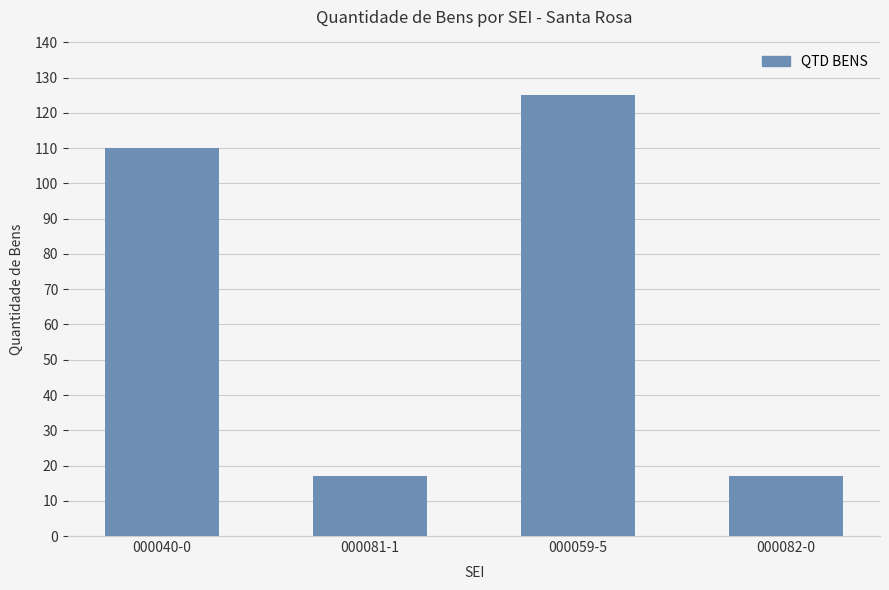

What is the change in value from 000040-0 to 000059-5?

+15